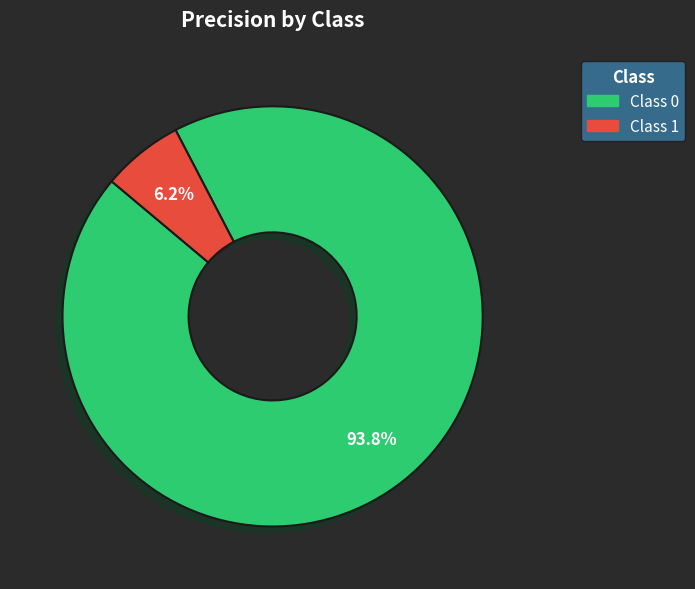

How many segments does this pie chart have?

2